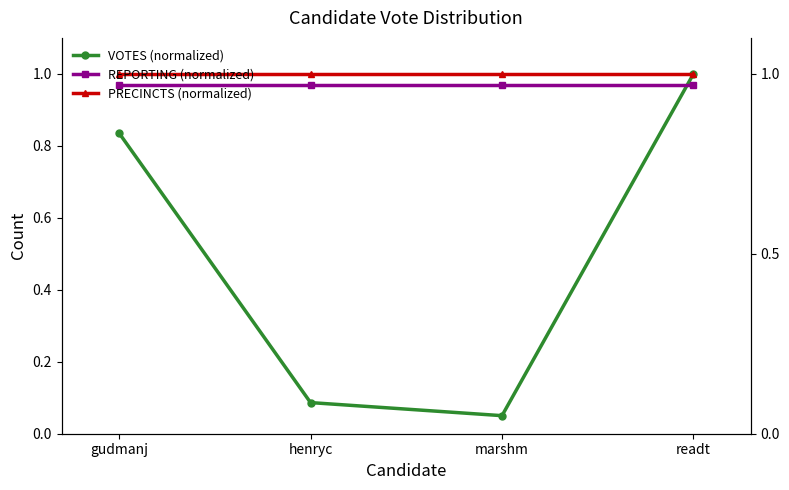

Which series ends up on top after the final intersection of REPORTING (normalized) and VOTES (normalized)?

VOTES (normalized)